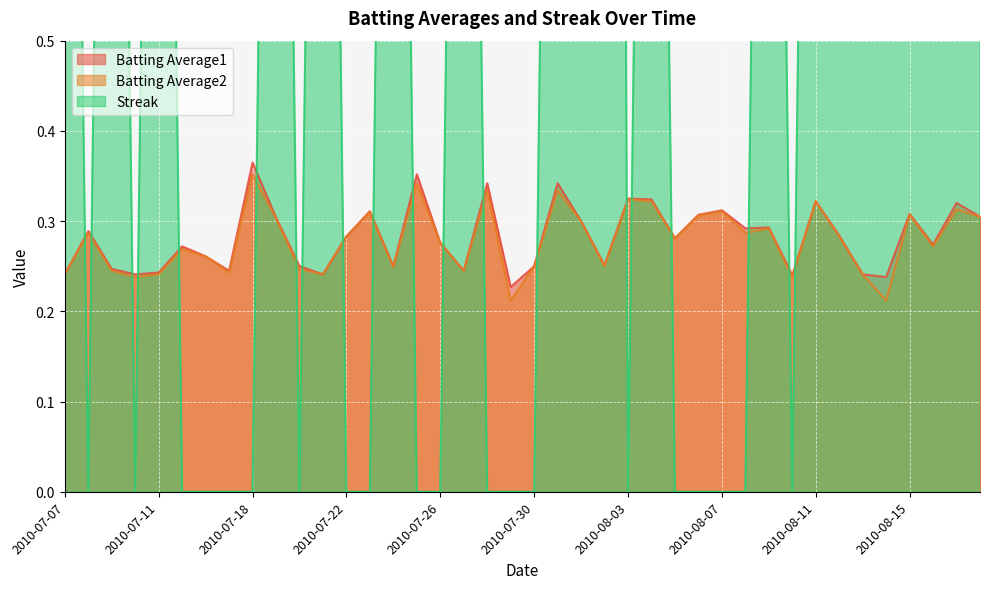

What is the maximum value shown in the chart?

14.0